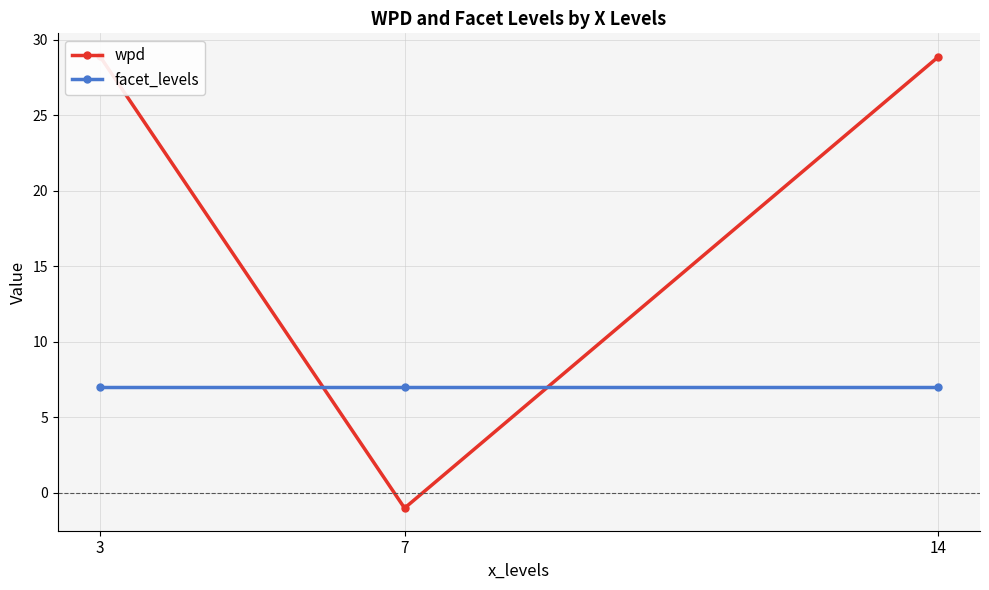

How many negative values does the wpd series have?

1